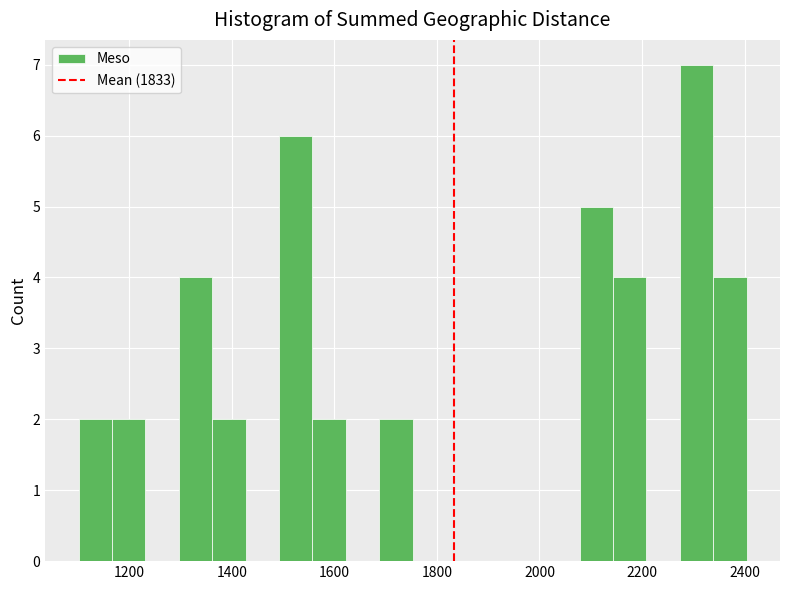

Read against the x-axis, roughly where is the centre of the tallest bar?

2300